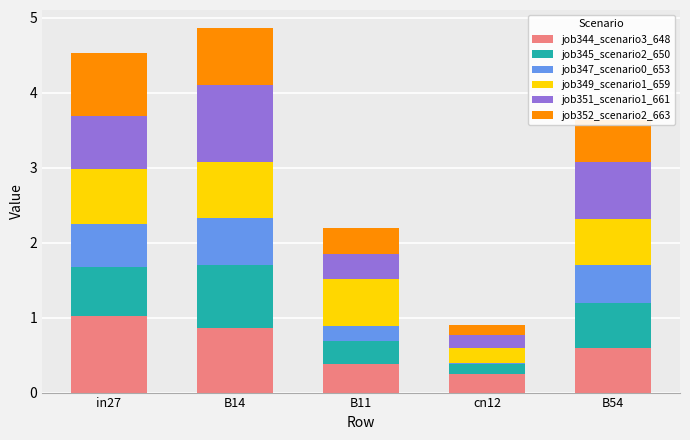

What is the sum of all job344_scenario3_648 values?

3.1